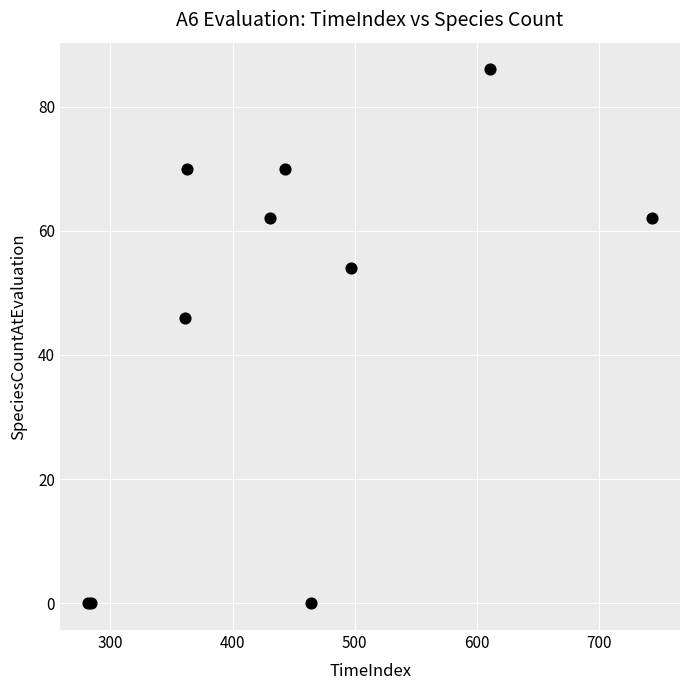

What Y value in the scatter plot is closest to 43?

46